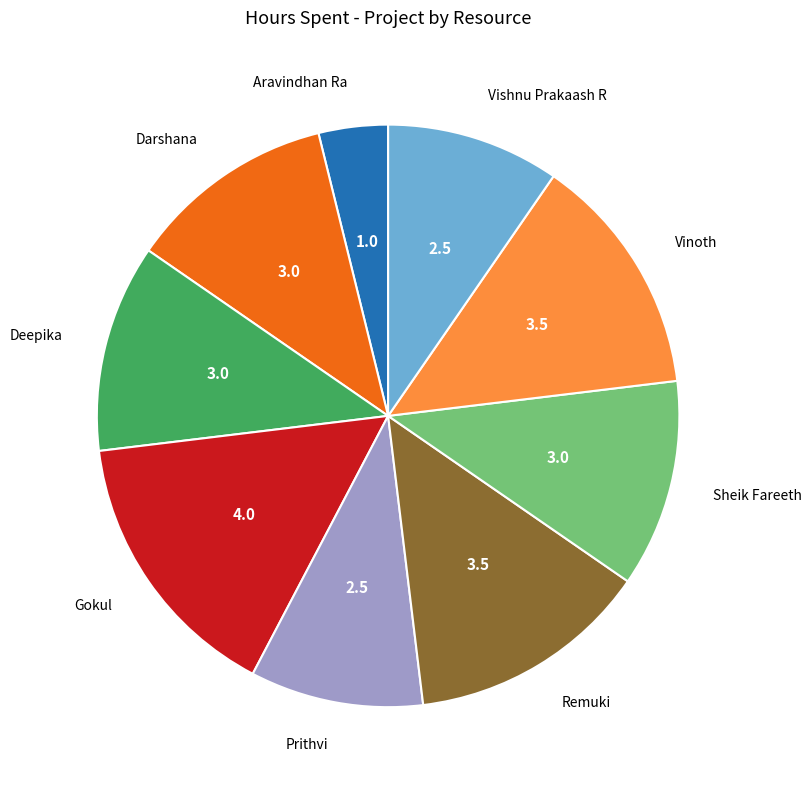

How many segments does this pie chart have?

9